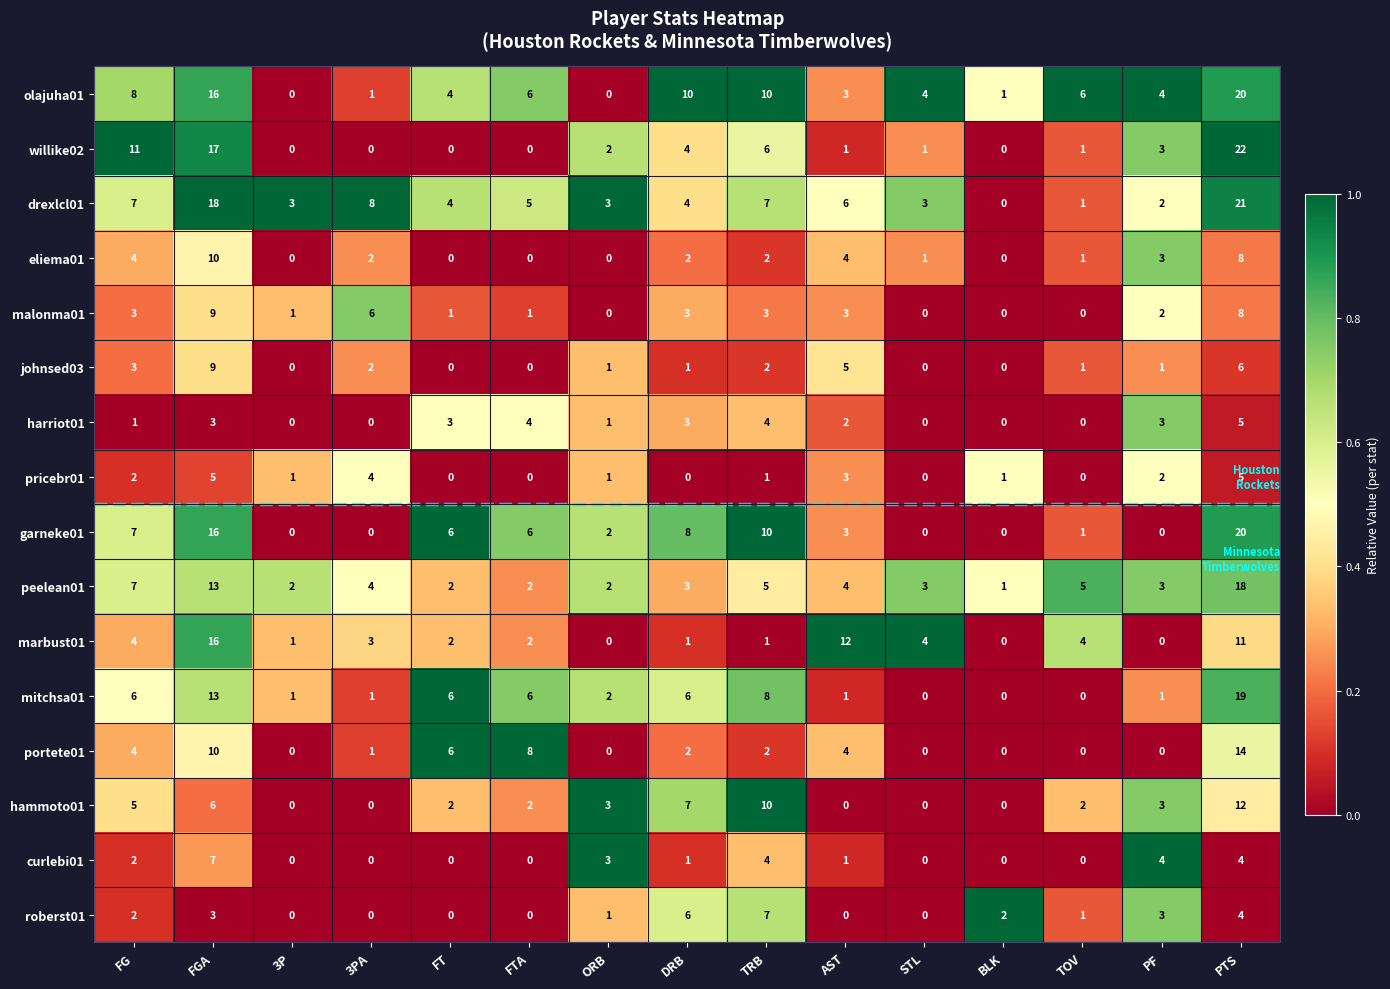

What is the spread (max minus min) of values at 3P?

3